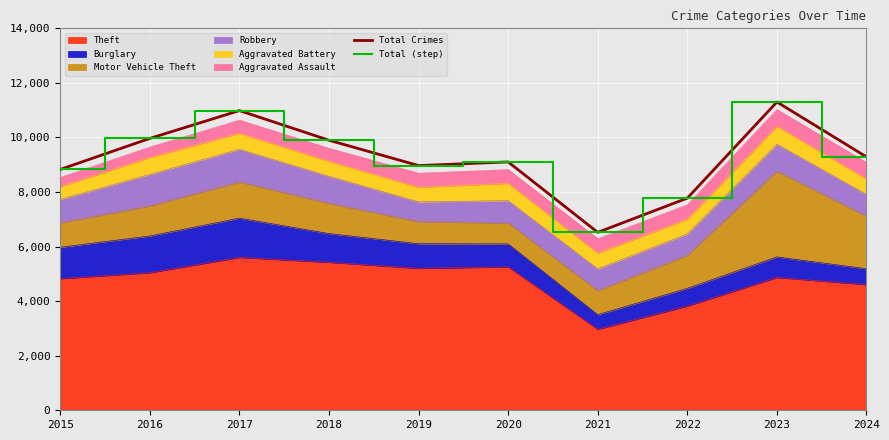

At which label is Total (step) closest to 8911?

2019